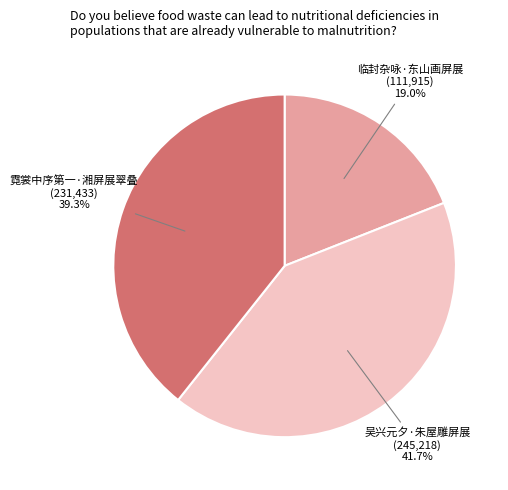

Is there a majority slice in this chart?

No